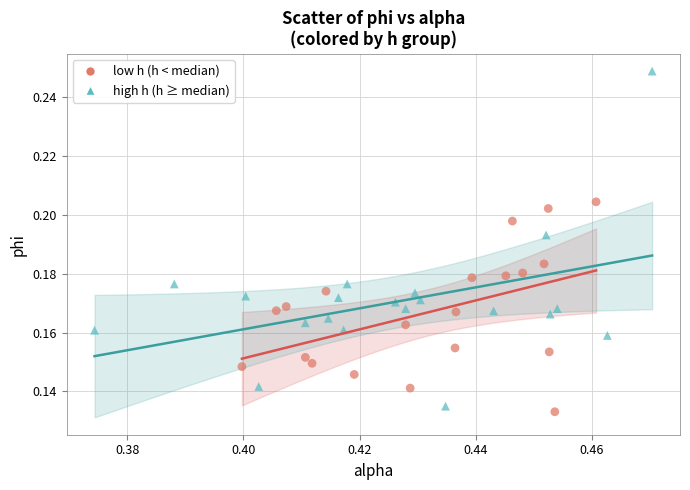

Which series reaches the minimum Y coordinate?

low h (h < median)